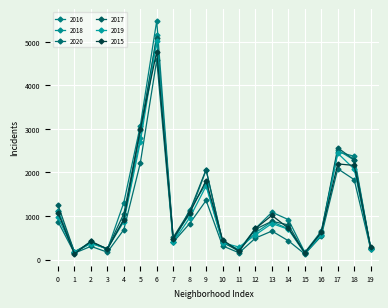

How many data points in 2017 are less than 795?

10